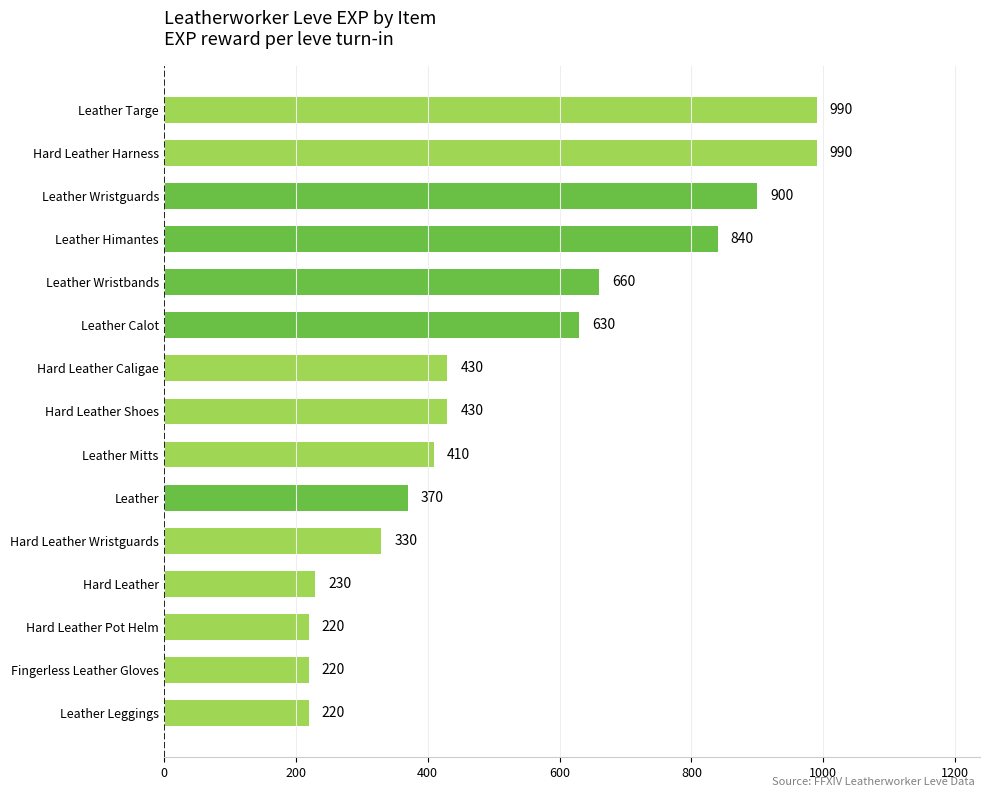

What is the smallest value displayed?

220